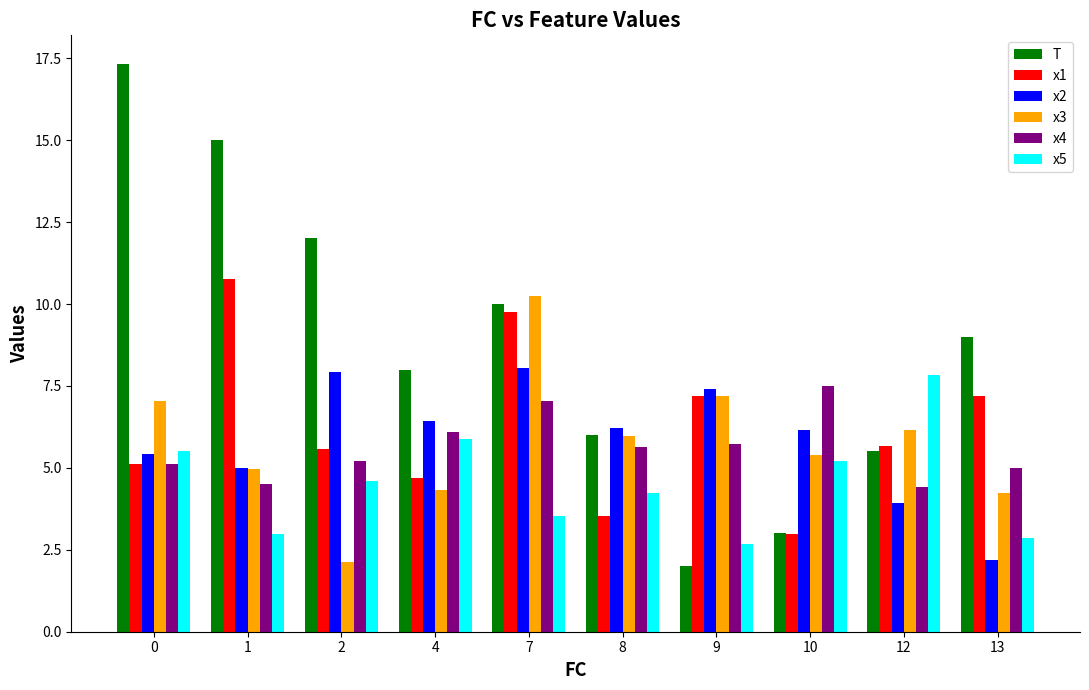

At how many categories does at least one series exceed 3?

10